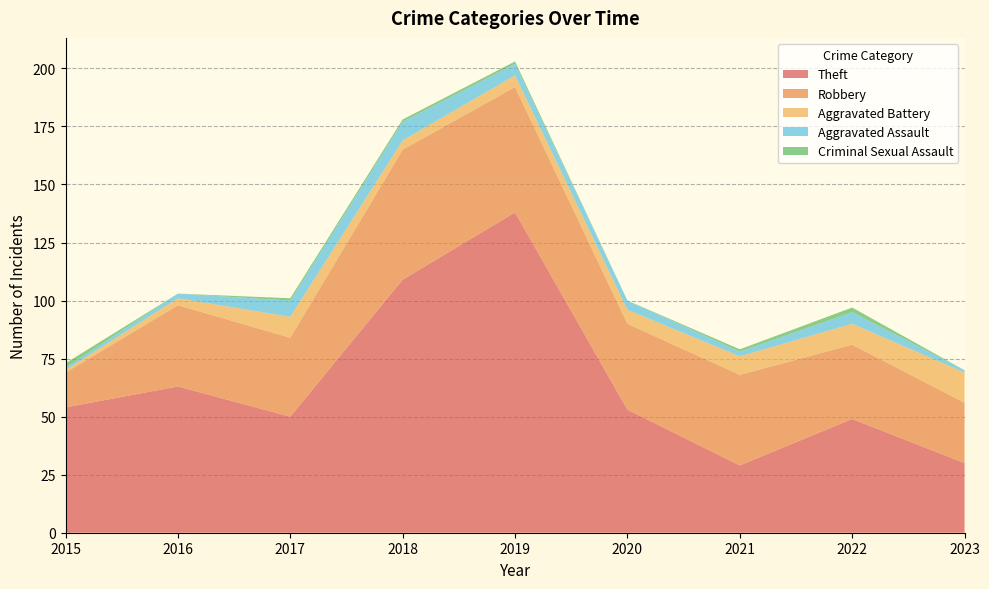

Reading left to right, transcribe all the data shown in this chart.

Theft: 2015=54	2016=63	2017=50	2018=109	2019=138	2020=53	2021=29	2022=49	2023=30
Robbery: 2015=15	2016=35	2017=34	2018=56	2019=54	2020=37	2021=39	2022=32	2023=26
Aggravated Battery: 2015=1	2016=3	2017=9	2018=4	2019=5	2020=6	2021=8	2022=9	2023=13
Aggravated Assault: 2015=1	2016=2	2017=7	2018=8	2019=5	2020=4	2021=2	2022=5	2023=1
Criminal Sexual Assault: 2015=2	2016=0	2017=1	2018=1	2019=1	2020=0	2021=1	2022=2	2023=0